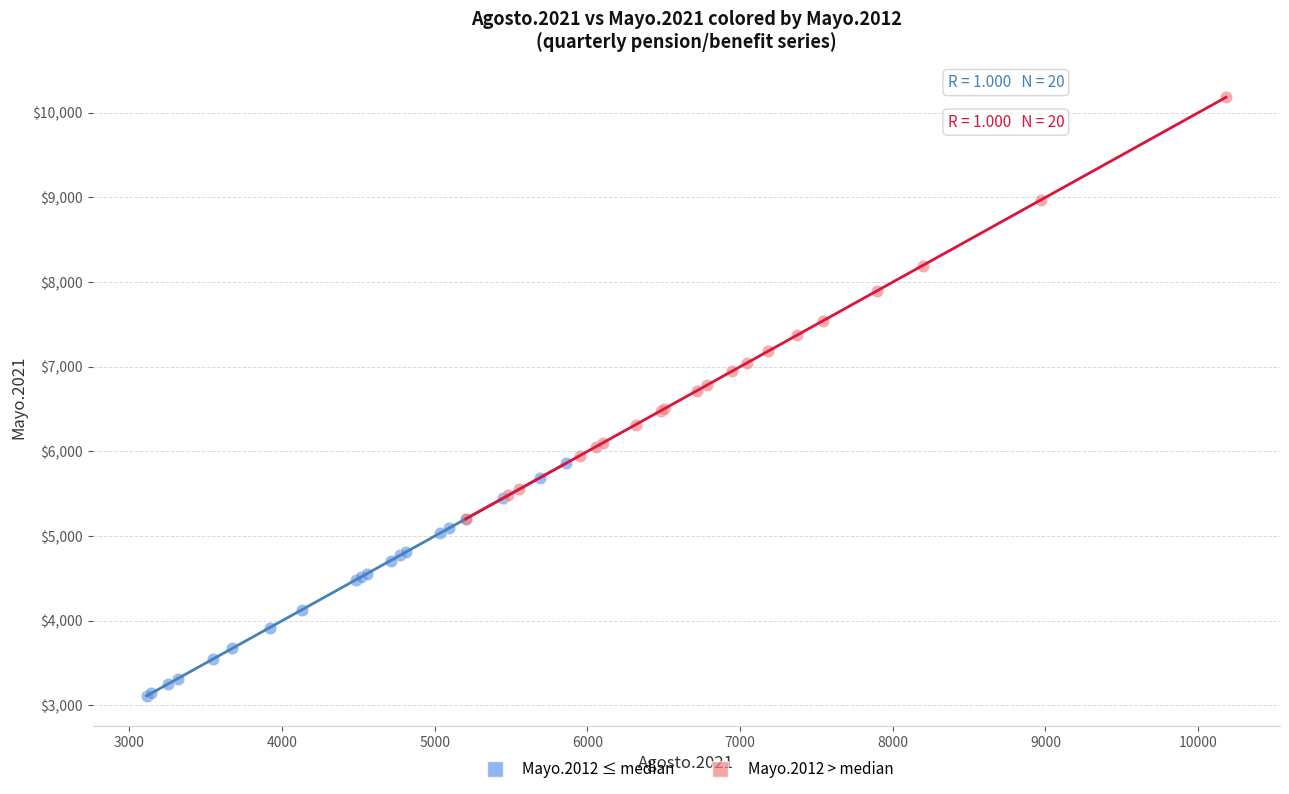

Which series reaches the minimum Y coordinate?

Mayo.2012 ≤ median